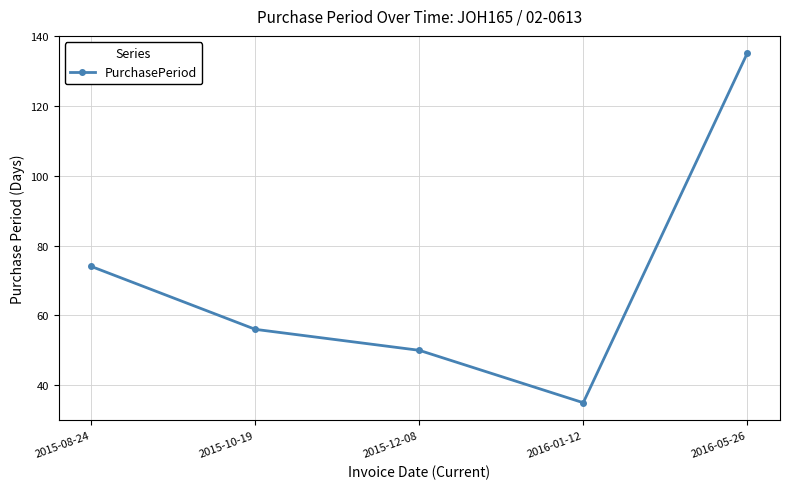

At which category does the chart reach its minimum across all series?

2016-01-12